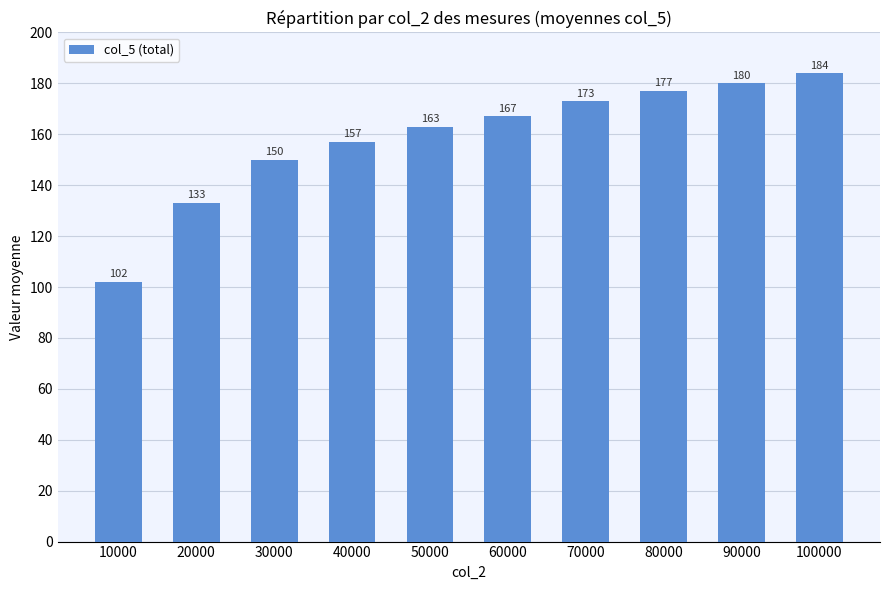

What is the difference between the values at 10000 and 60000?

65